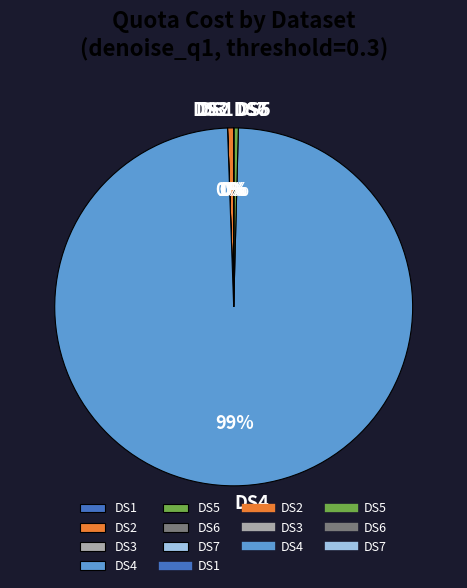

Does DS4 account for over 50% of the chart?

Yes